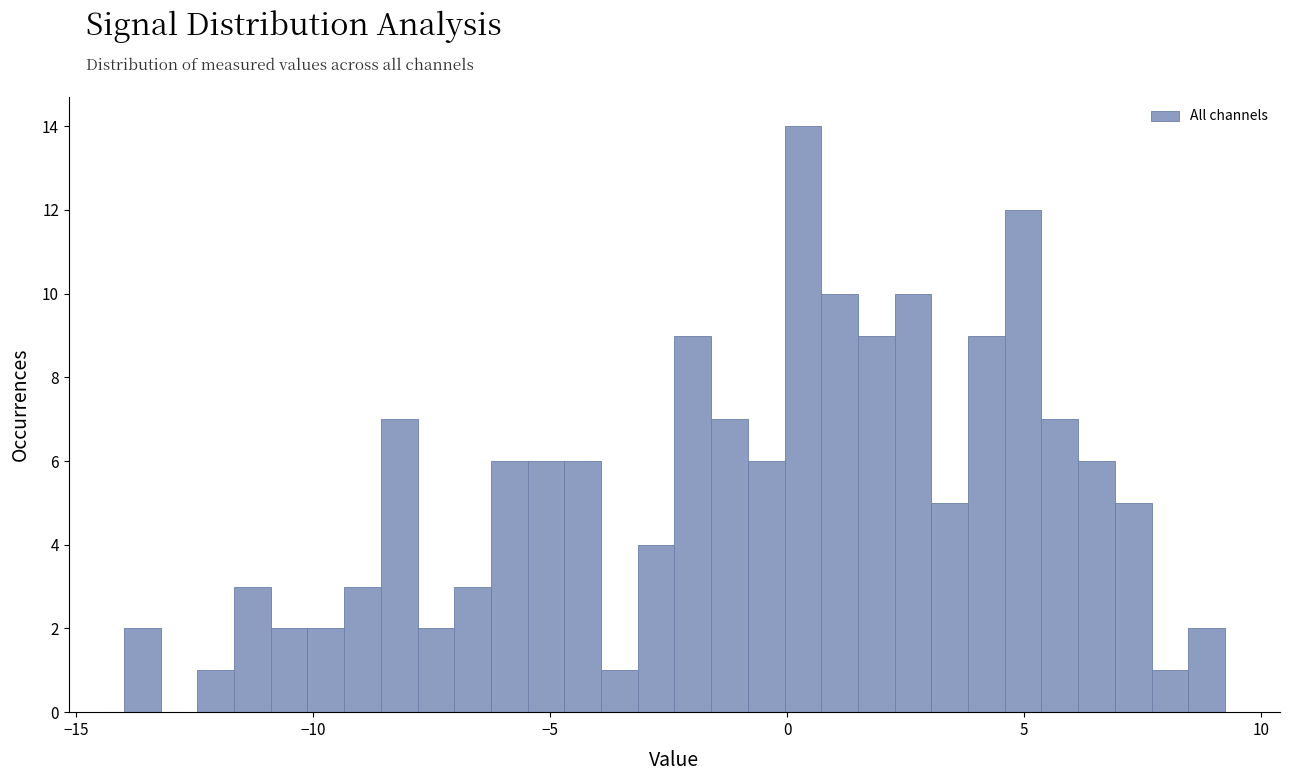

Read against the x-axis, roughly where is the centre of the tallest bar?

0.5